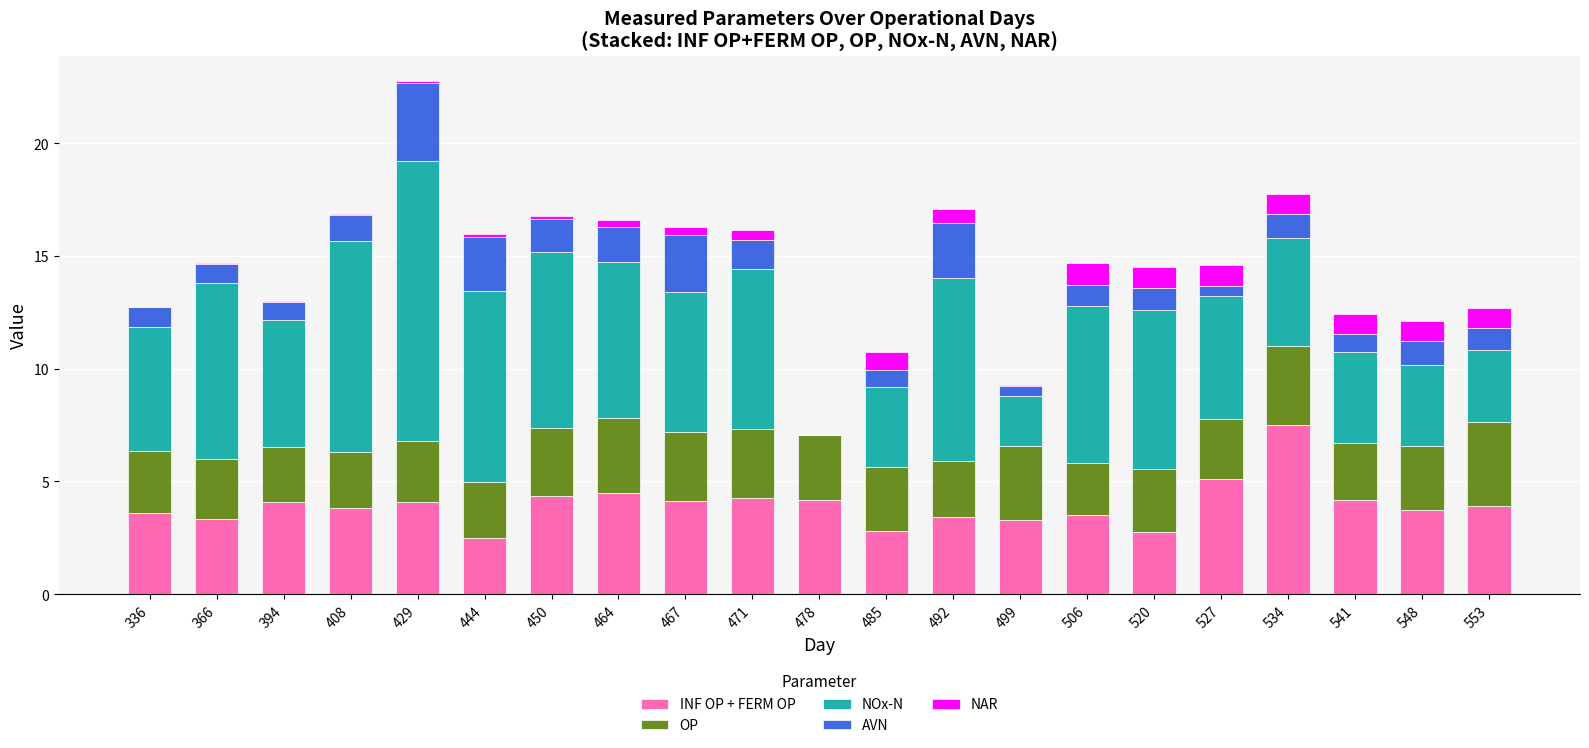

At which category is the sum across all series the highest?

429